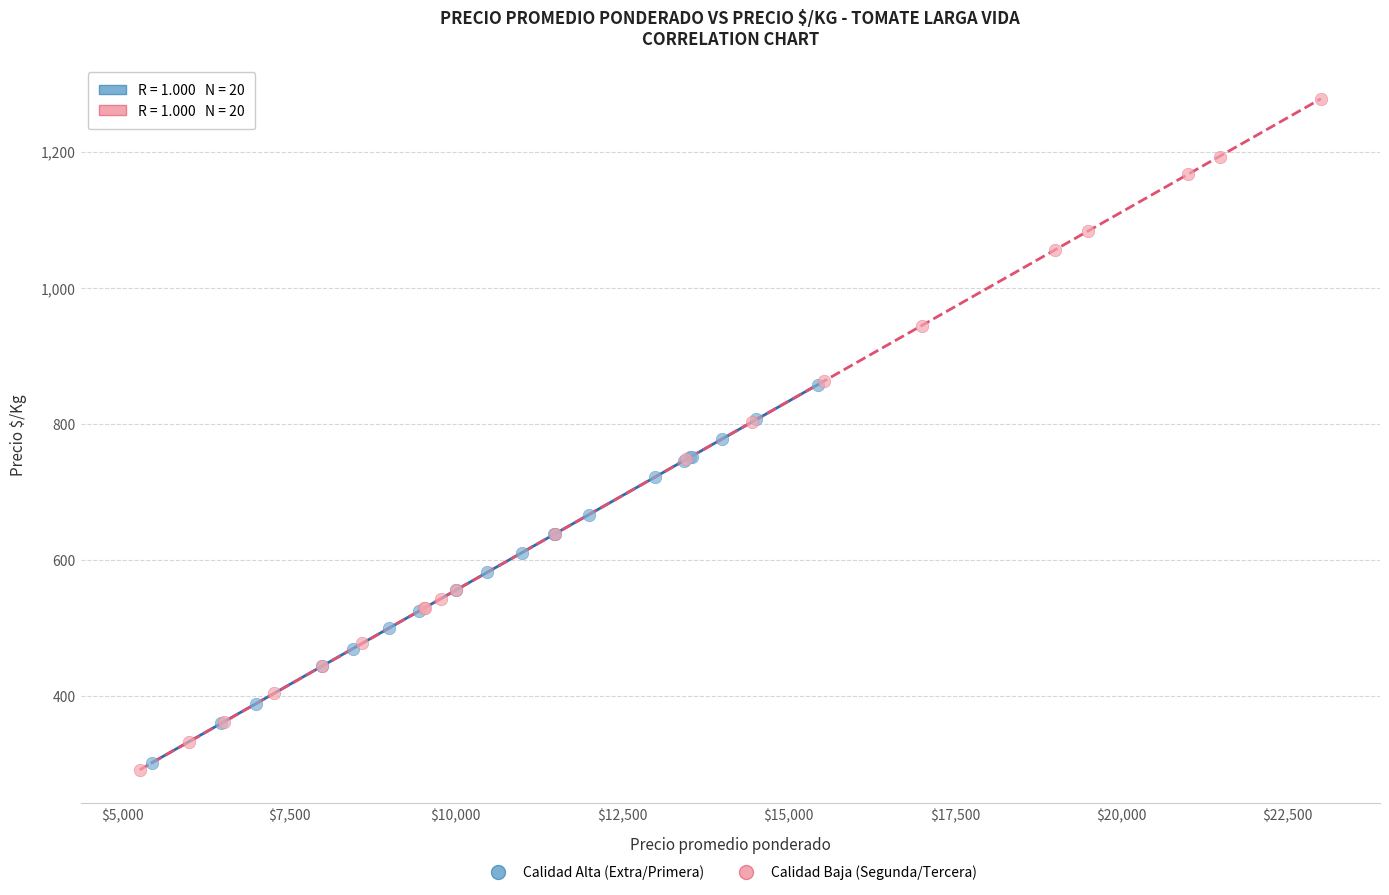

What are all the series names shown in the legend?

Calidad Alta (Extra/Primera), Calidad Baja (Segunda/Tercera)